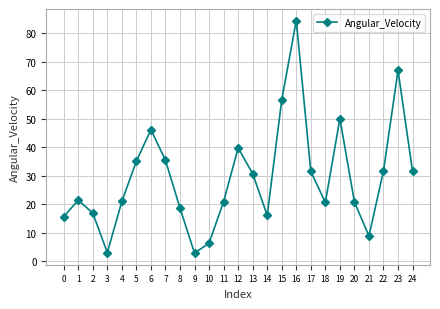

What is the greatest value displayed?

84.5